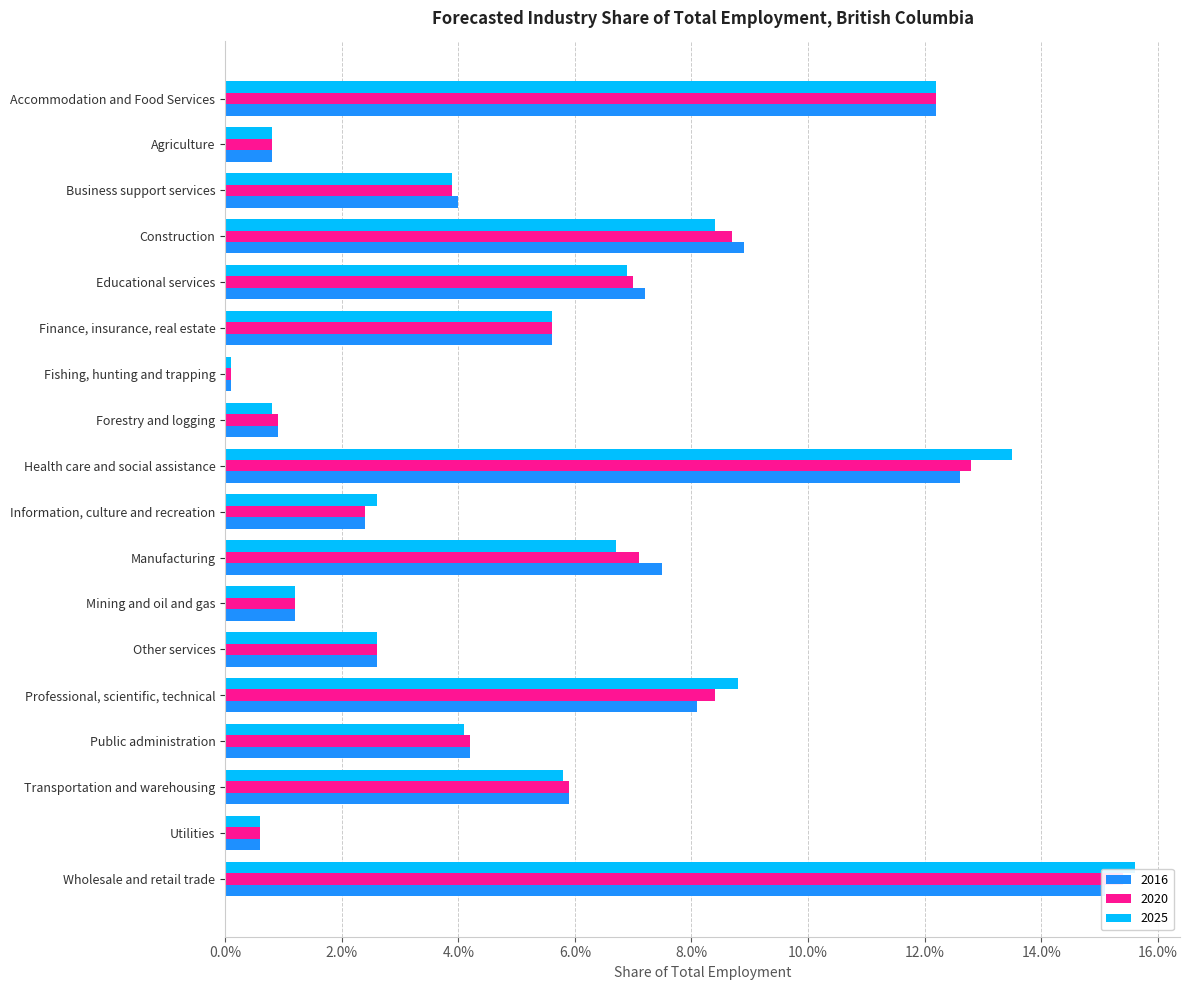

True or false: 2016 has a value of 0.0 at Agriculture.

True